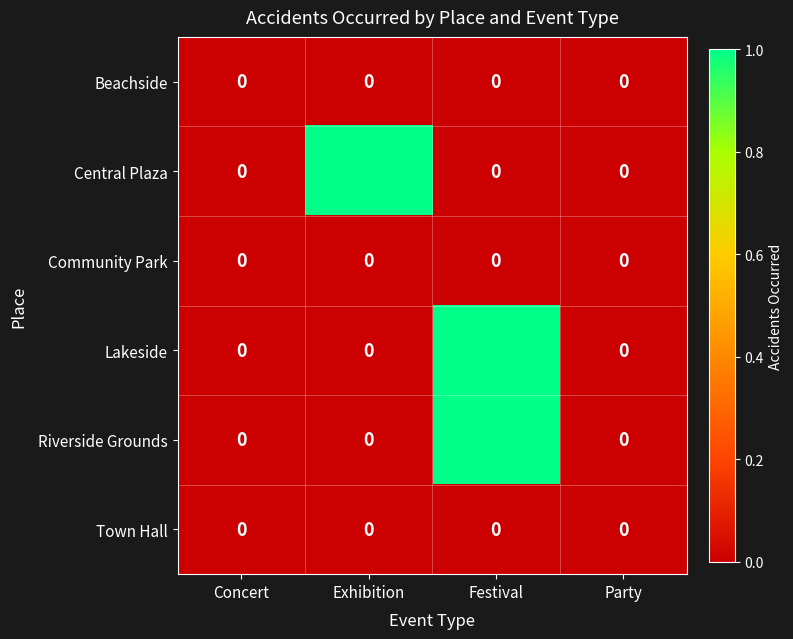

At which label does Lakeside reach its peak?

Festival